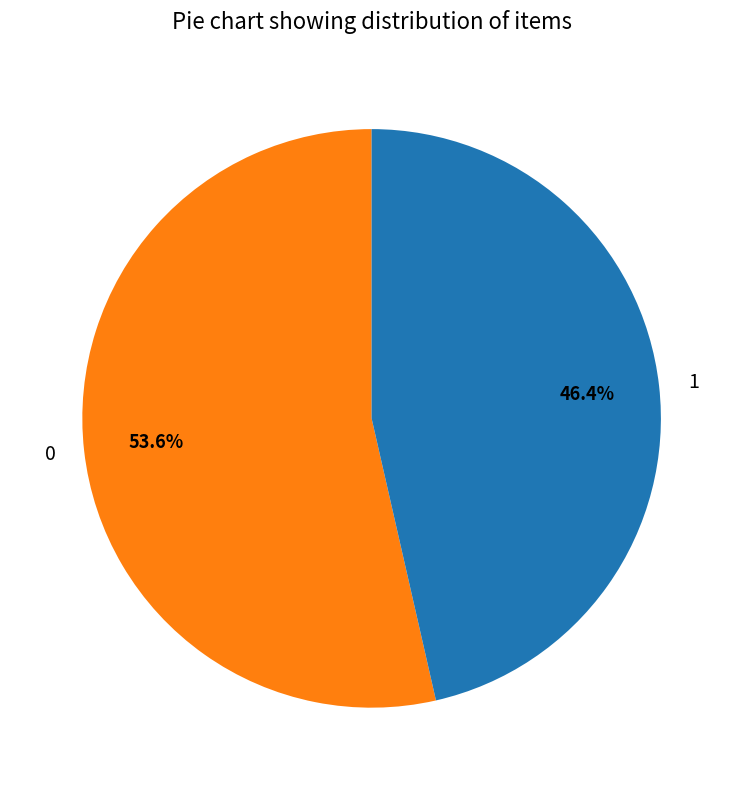

Rank the categories by value from highest to lowest.

0, 1